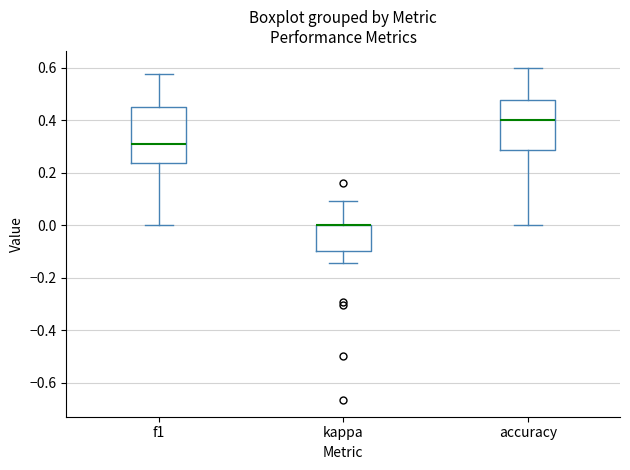

Reading left to right, read every box against the y-axis: the position of its median line, the range the box covers, and the ends of its whiskers. The values are not printed on the chart, so give them approximately, as read against the axis.

f1: median 0.30, box 0.24 to 0.44, whiskers 0.00 to 0.58
kappa: median 0.00 (drawn on the box's upper edge), box -0.10 to 0.00, whiskers -0.14 to 0.10
accuracy: median 0.40, box 0.28 to 0.48, whiskers 0.00 to 0.60